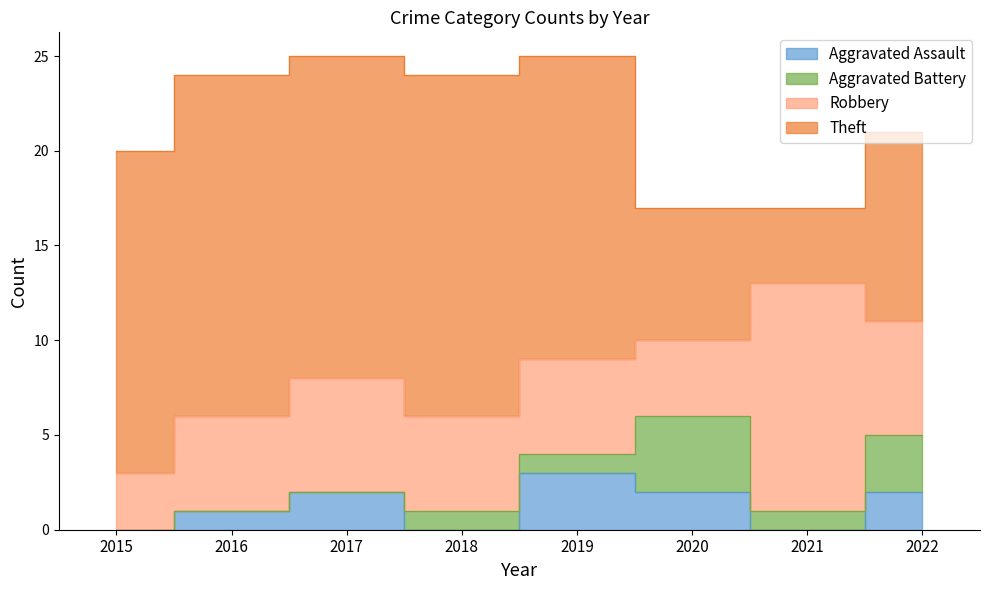

What is the average value of the Aggravated Battery series?

1